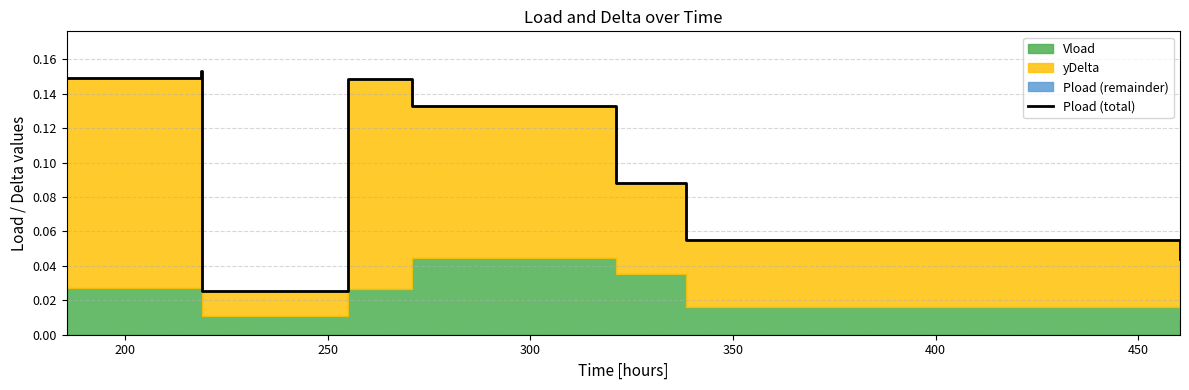

True or false: the data shows 0.0 at 8.

False